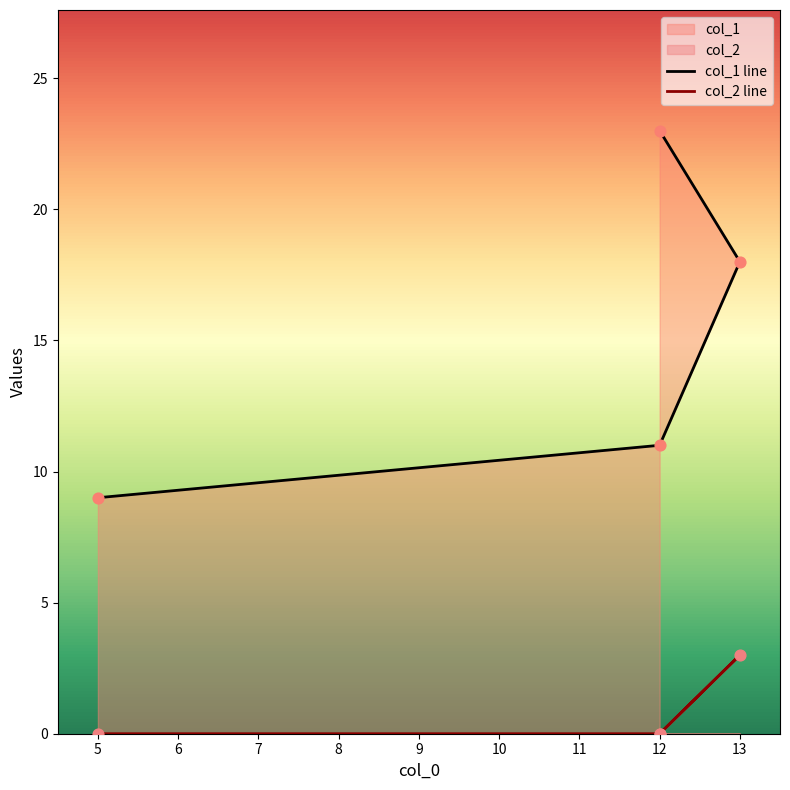

At how many categories does at least one series exceed 7?

4